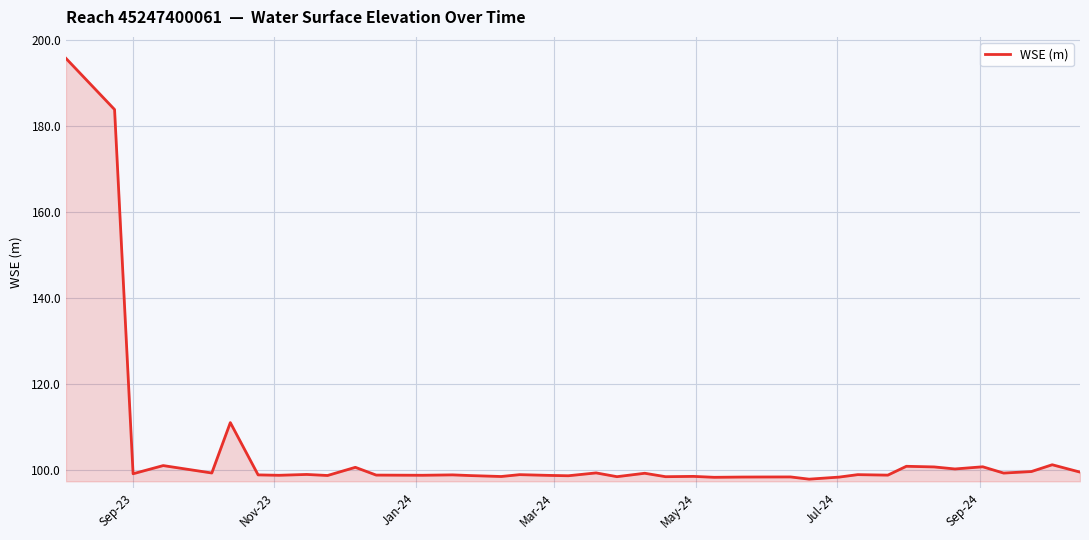

What is the difference between the maximum and minimum values?

98.0